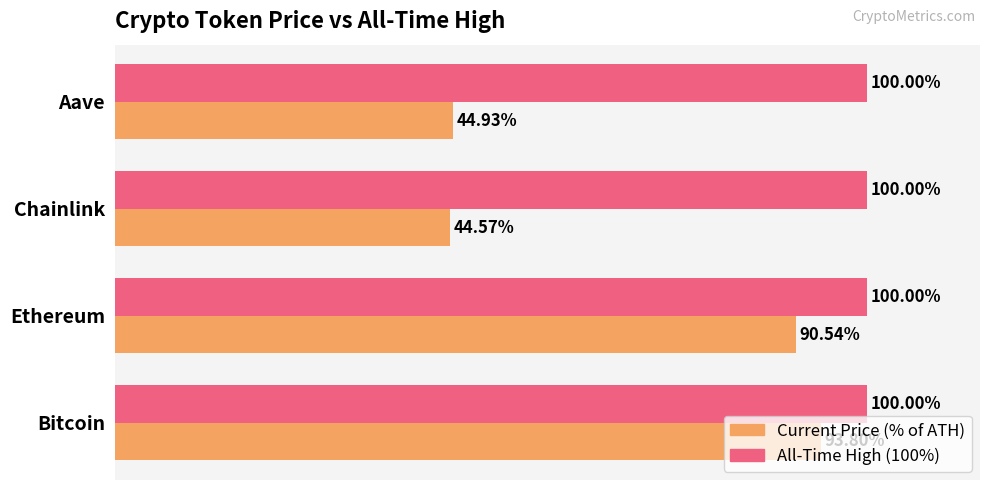

Which label corresponds to the smallest value in the chart?

Chainlink